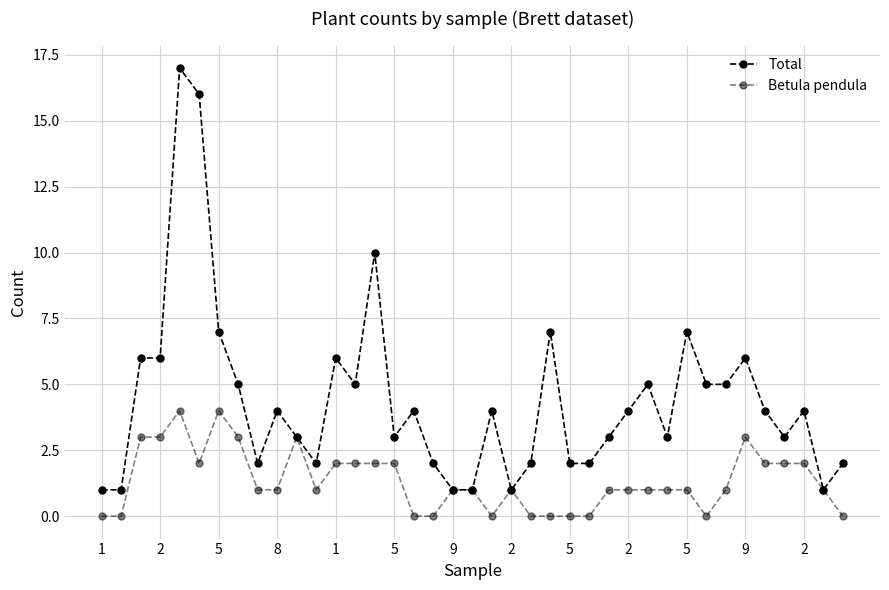

List the series in order of their overall mean, lowest first.

Betula pendula, Total